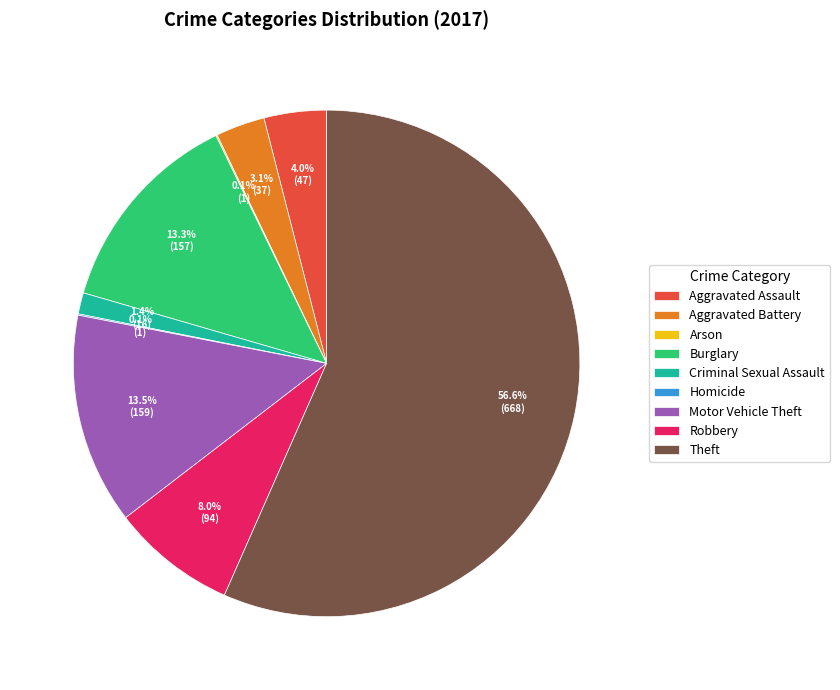

Which category has the biggest portion of the pie?

Theft